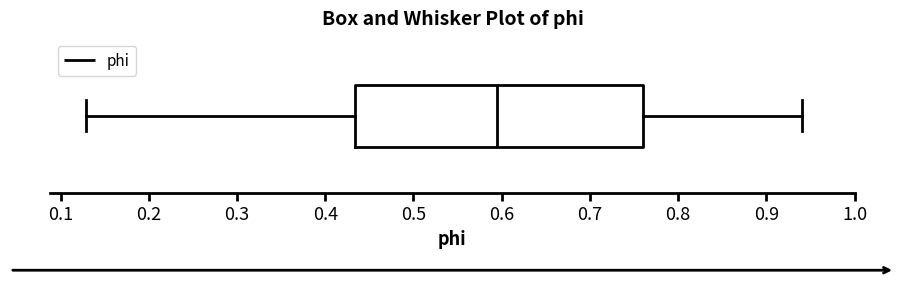

Where does the left whisker of the box end on the x-axis? The values are not printed on the chart, so give them approximately, as read against the axis.

0.13